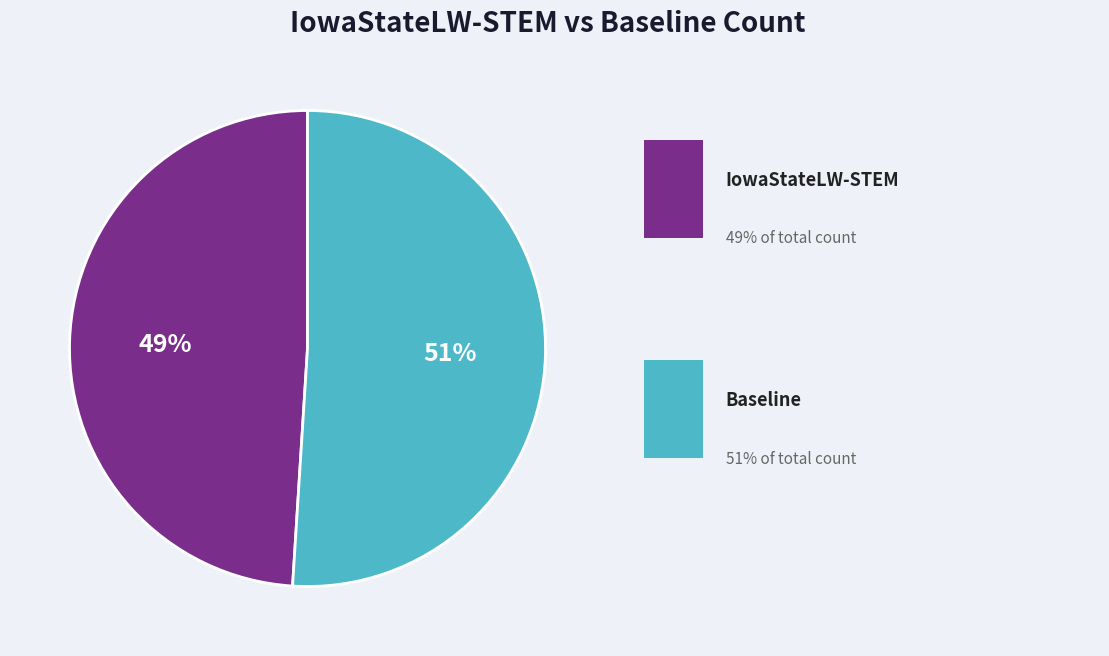

To the nearest percent, what is the difference between the largest and smallest slice percentages?

2%